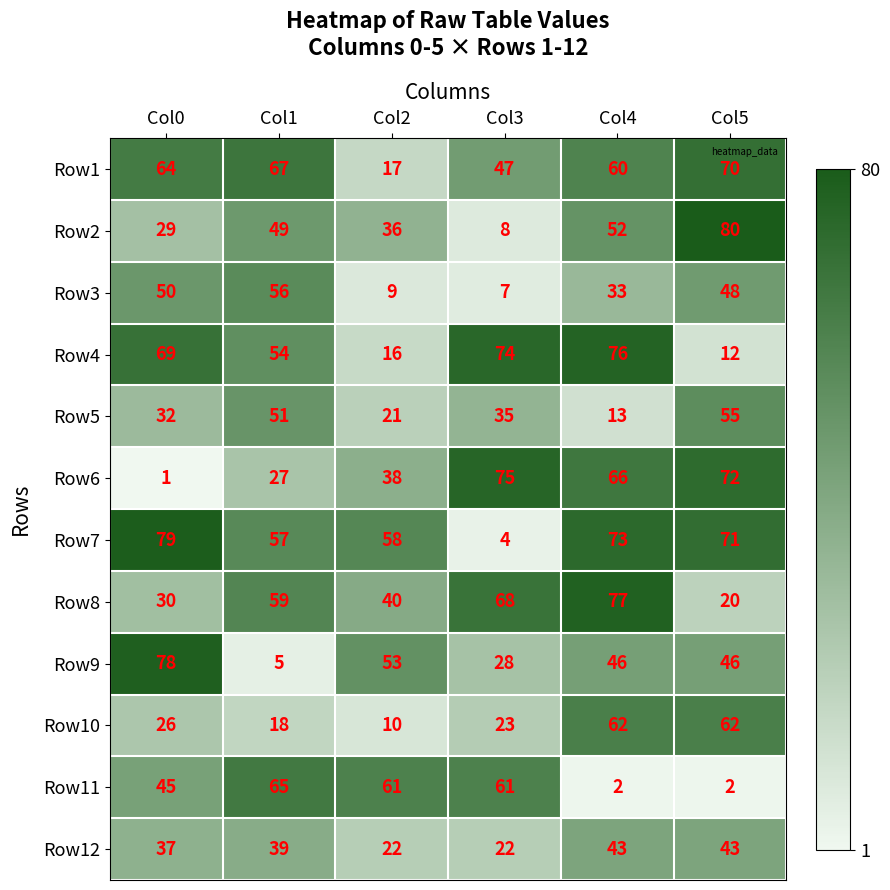

Count the number of data series in this chart.

12